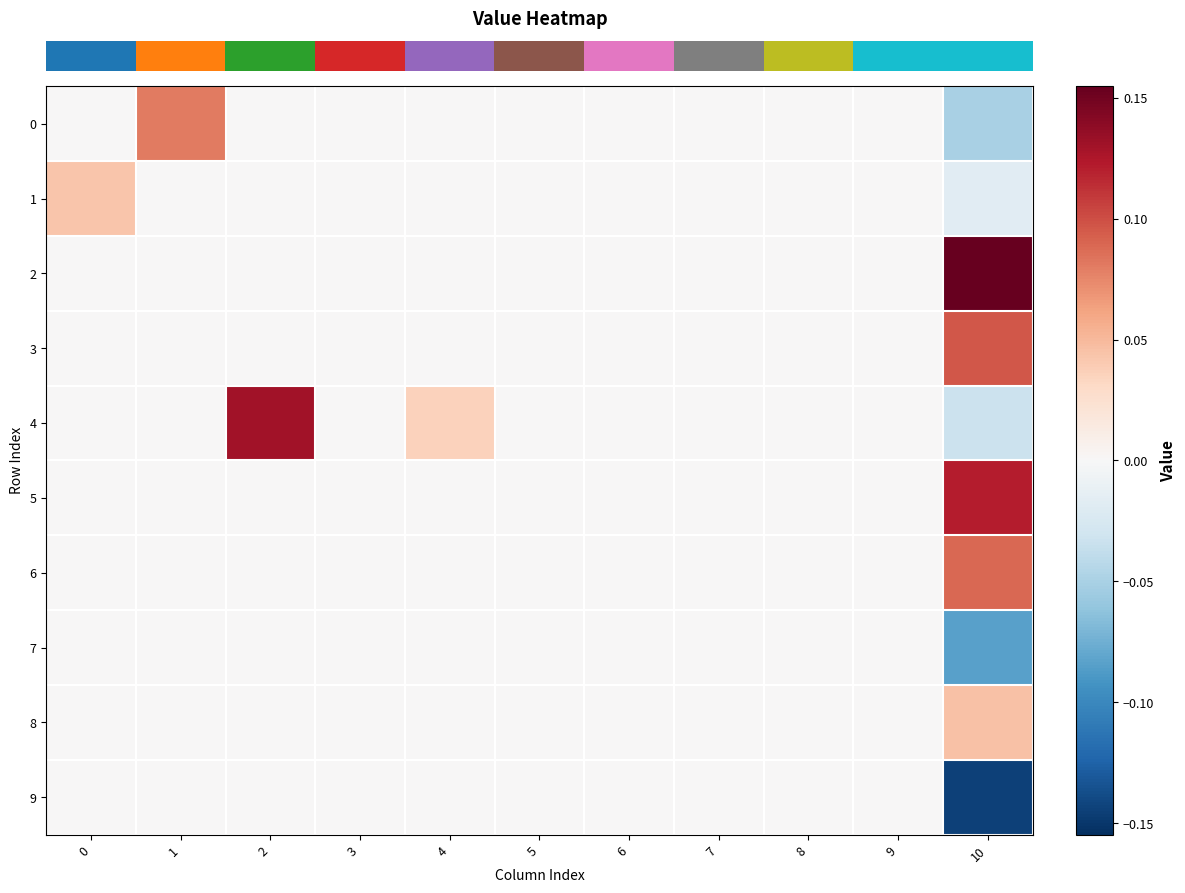

What is the maximum value shown in the chart?

0.2